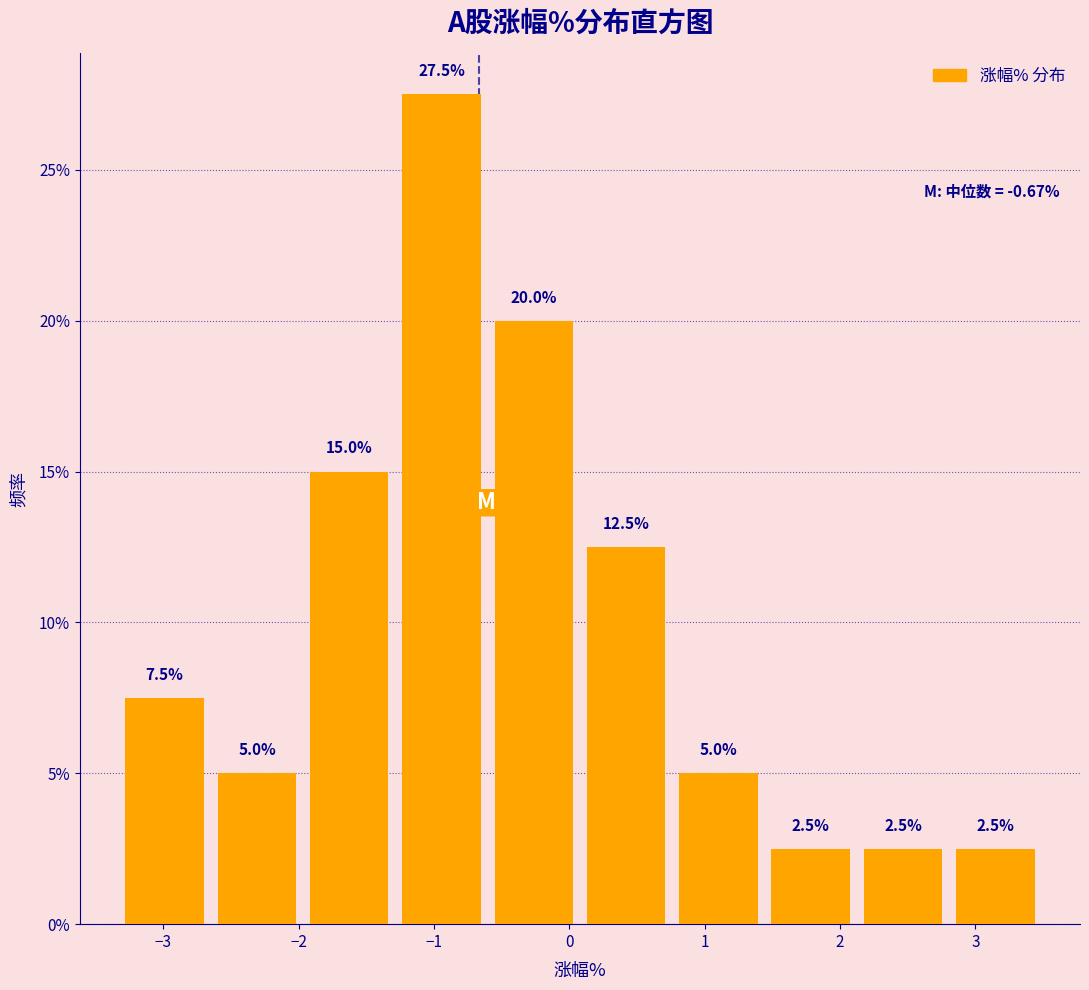

How tall is the bar that spans -0.6 to 0.1 on the x-axis? The bar edges are not printed on the chart, so give them approximately, as read against the axis.

20.0